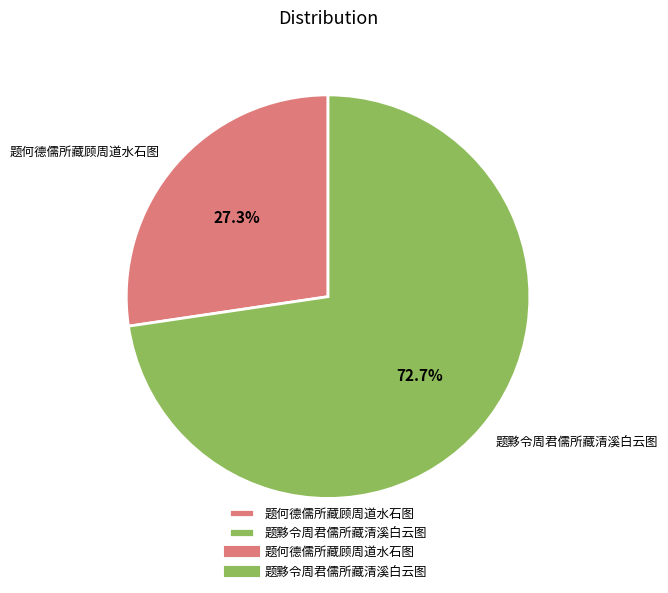

What is the ratio of the value at 题黟令周君儒所藏清溪白云图 to the value at 题何德儒所藏顾周道水石图?

2.7